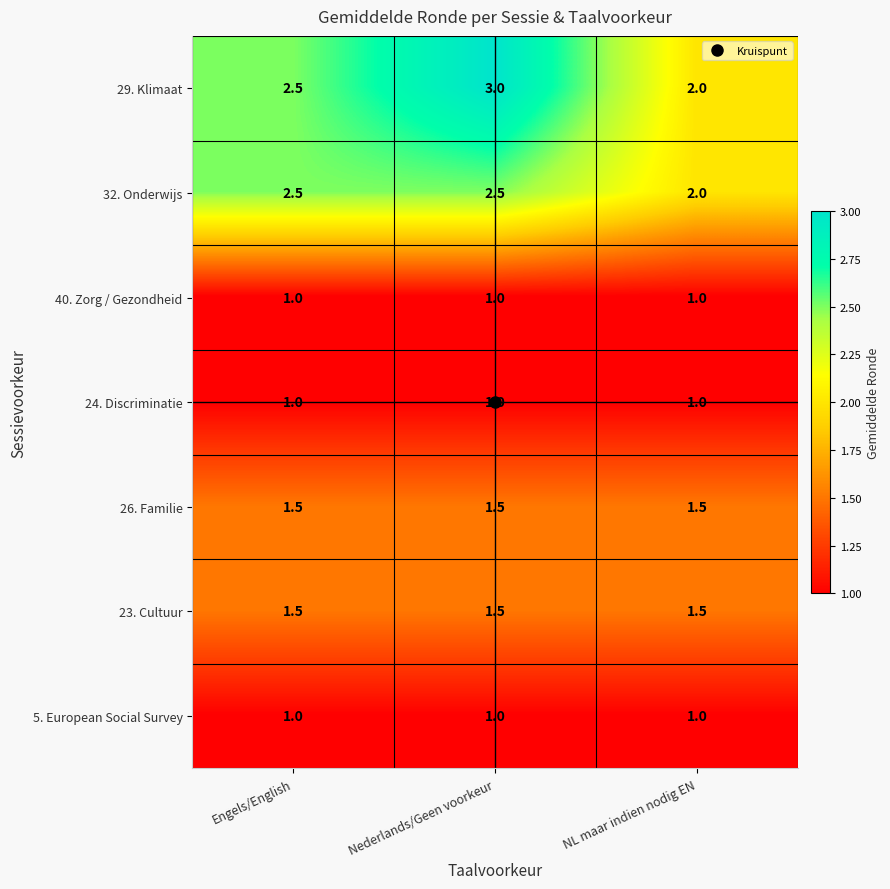

What is the difference between the 29. Klimaat values at NL maar indien nodig EN and Nederlands/Geen voorkeur?

1.0